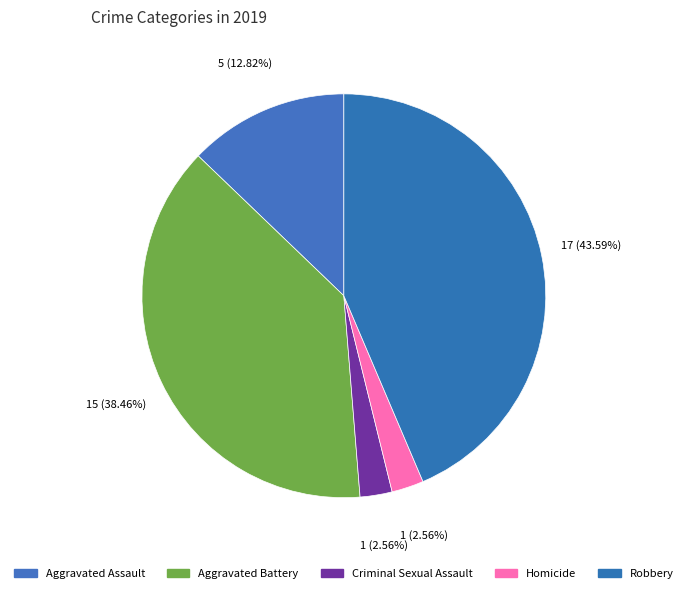

Does Criminal Sexual Assault represent more than half of the total?

No